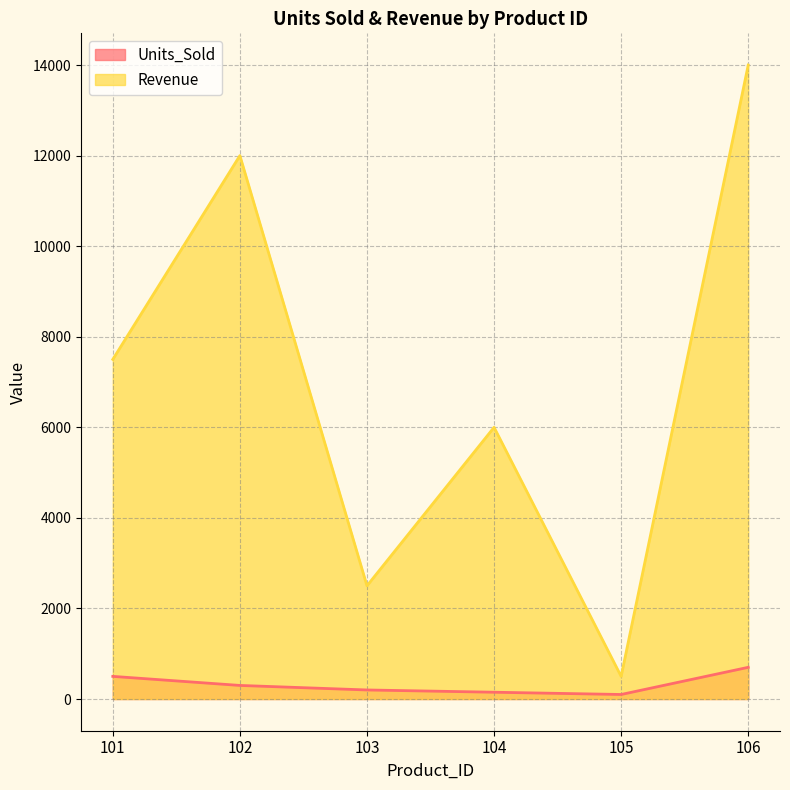

True or false: Units_Sold has more than 2 interior local peaks.

False